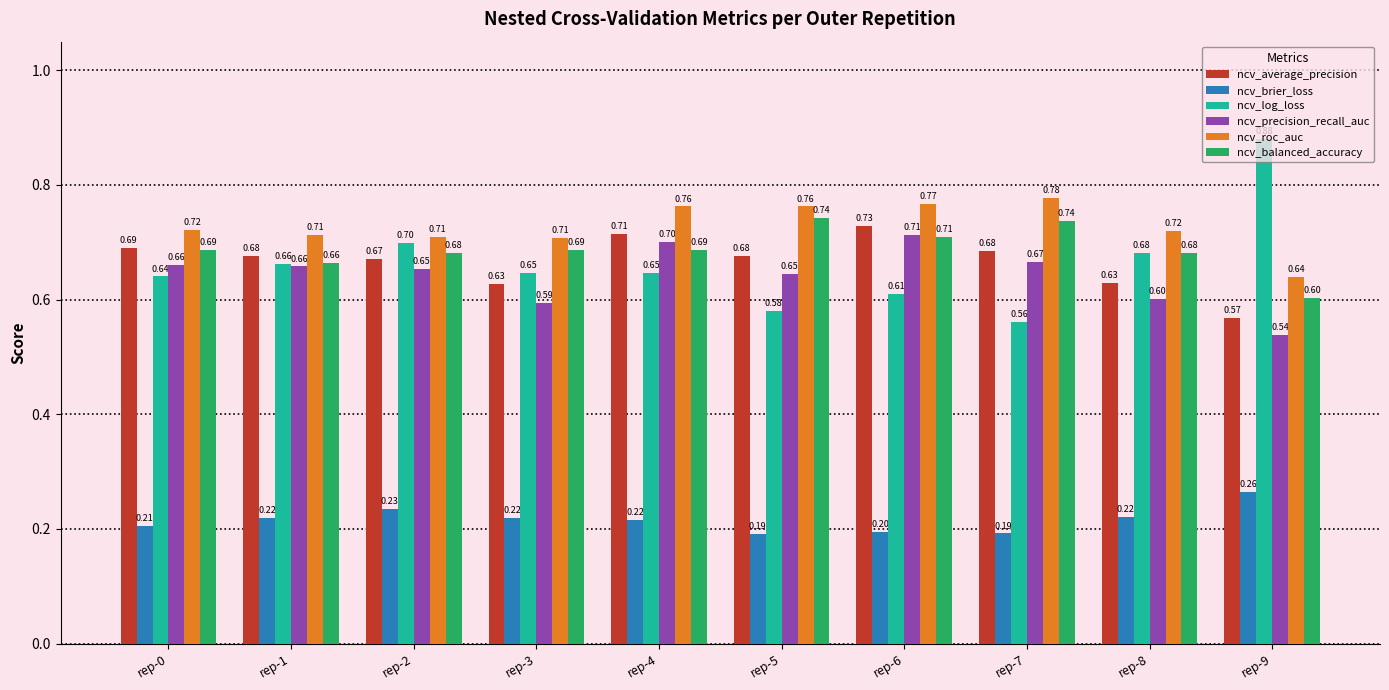

How many groups of bars are there?

10